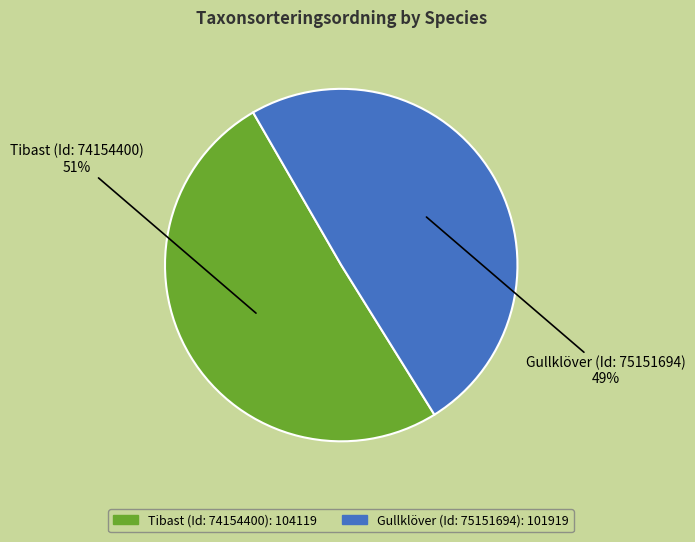

Rank the categories by value from highest to lowest.

Tibast (Id: 74154400), Gullklöver (Id: 75151694)